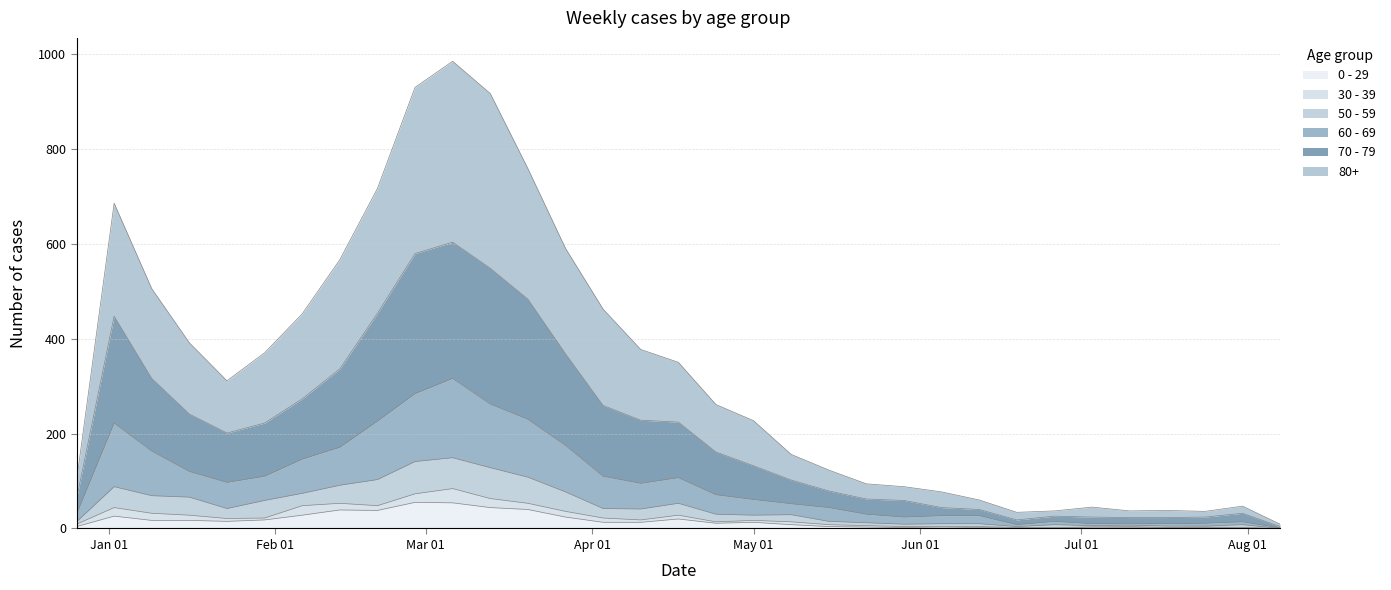

What is the label of the 8th point from the left?

2023-02-13